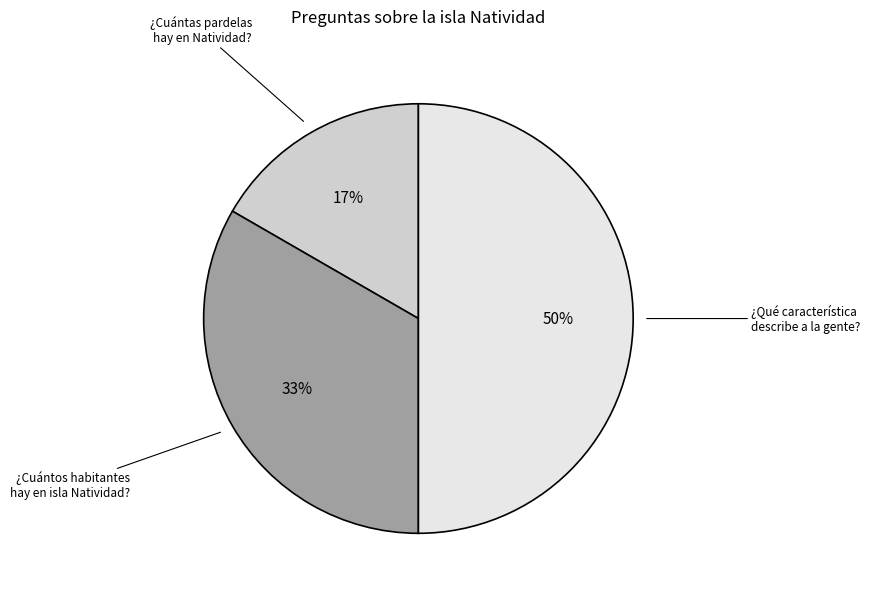

To the nearest percent, what is the difference between the largest and smallest slice percentages?

33%